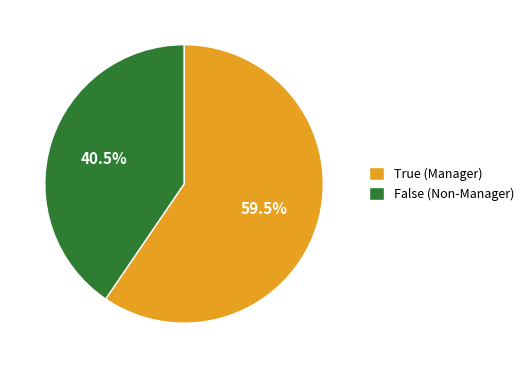

What percentage do False (Non-Manager) and True (Manager) together represent?

100.0%